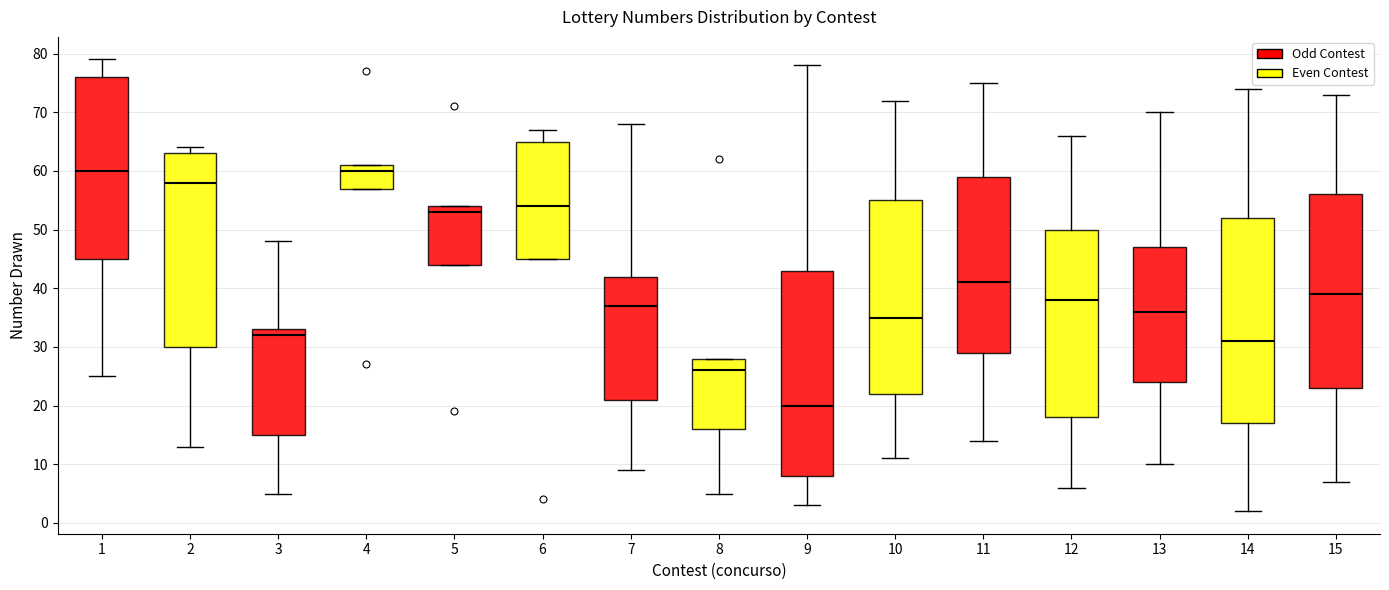

Which box's median line is the lowest?

9